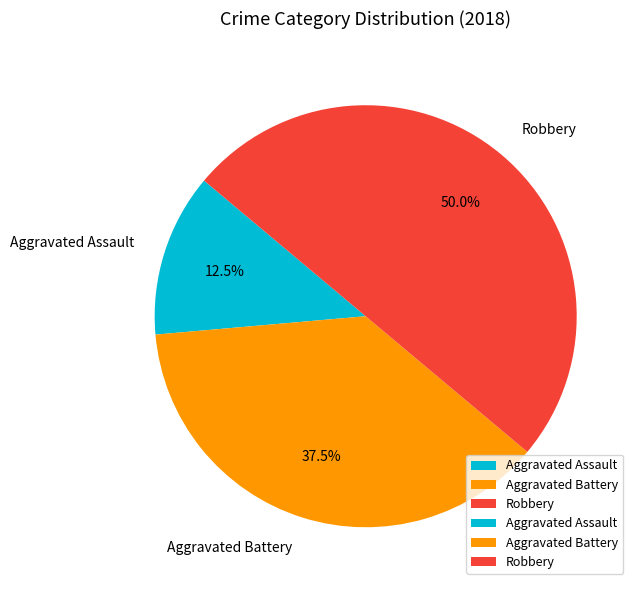

Rank the categories by value from highest to lowest.

Robbery, Aggravated Battery, Aggravated Assault